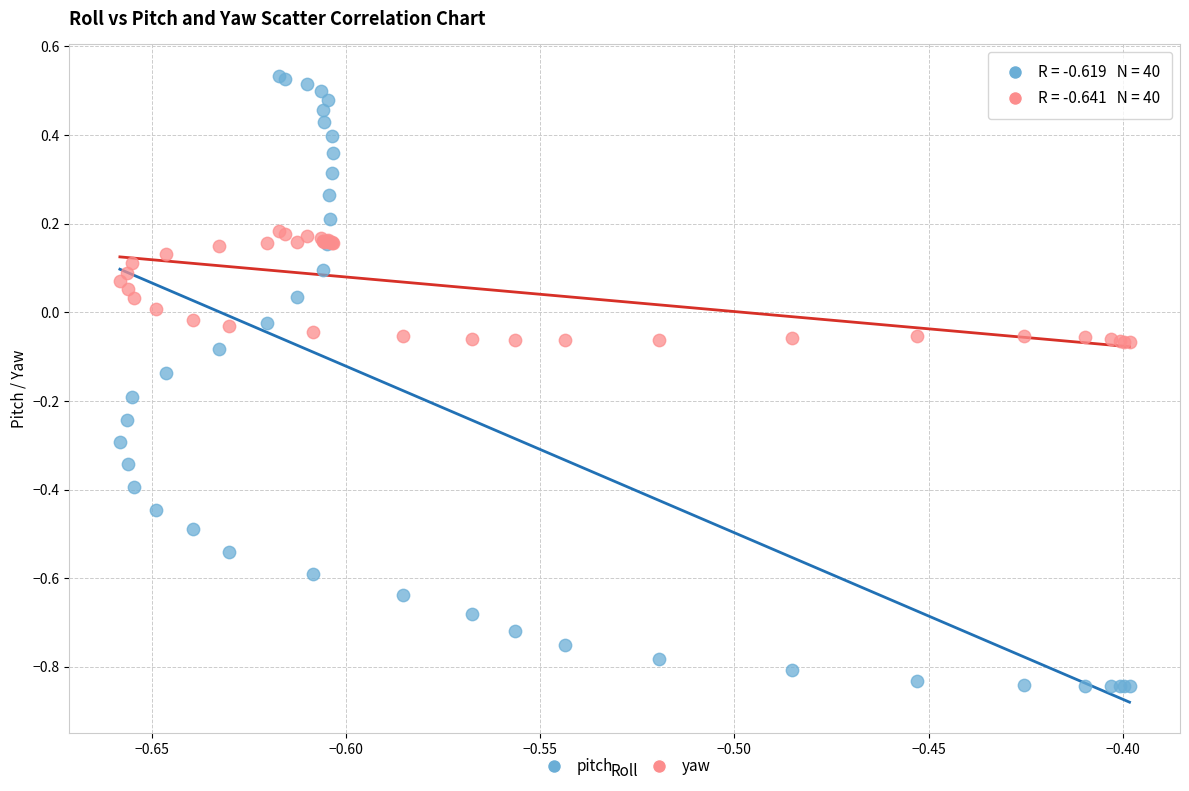

Which series reaches the minimum Y coordinate?

pitch